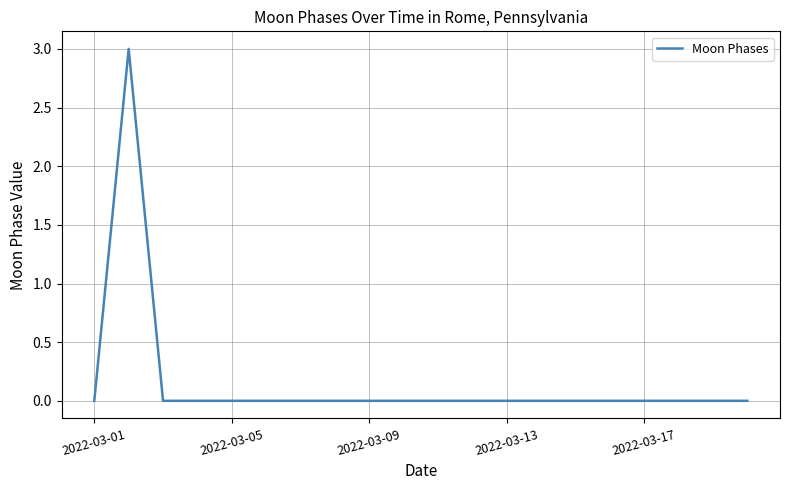

Does the chart display data point markers on the line(s)?

No